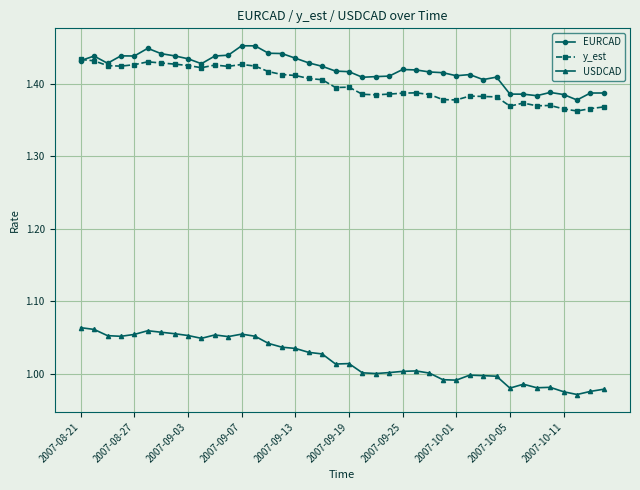

True or false: USDCAD and y_est intersect in this chart.

False